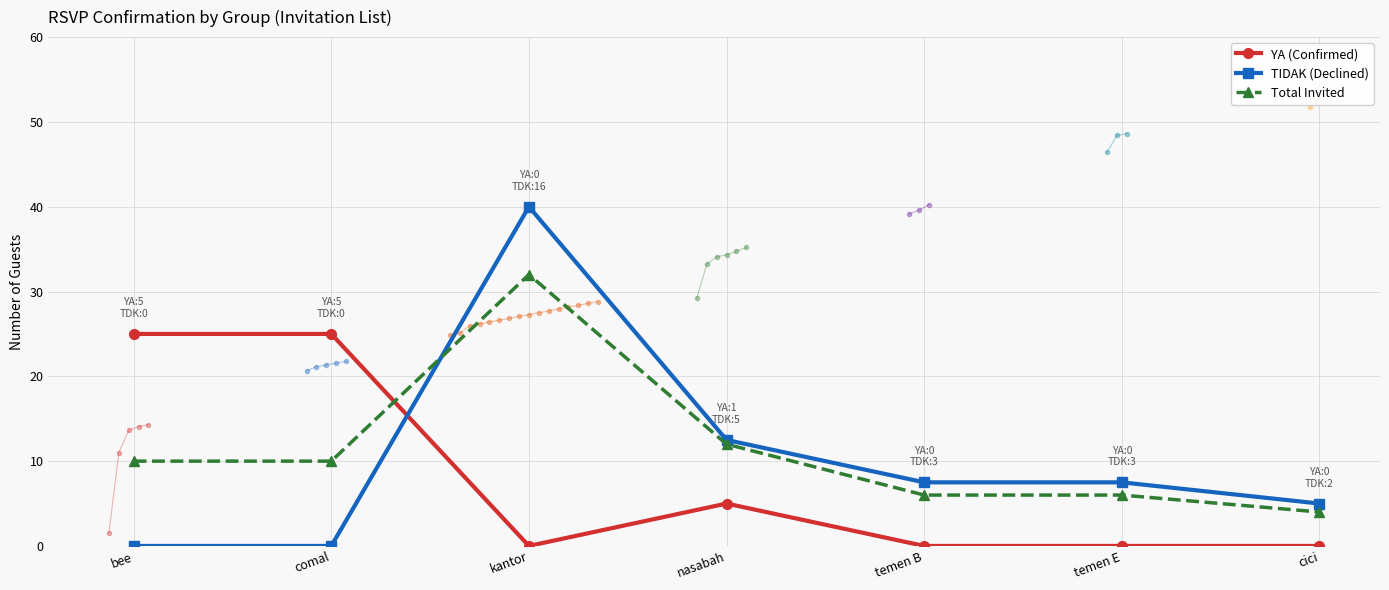

Does the chart display data point markers on the line(s)?

Yes